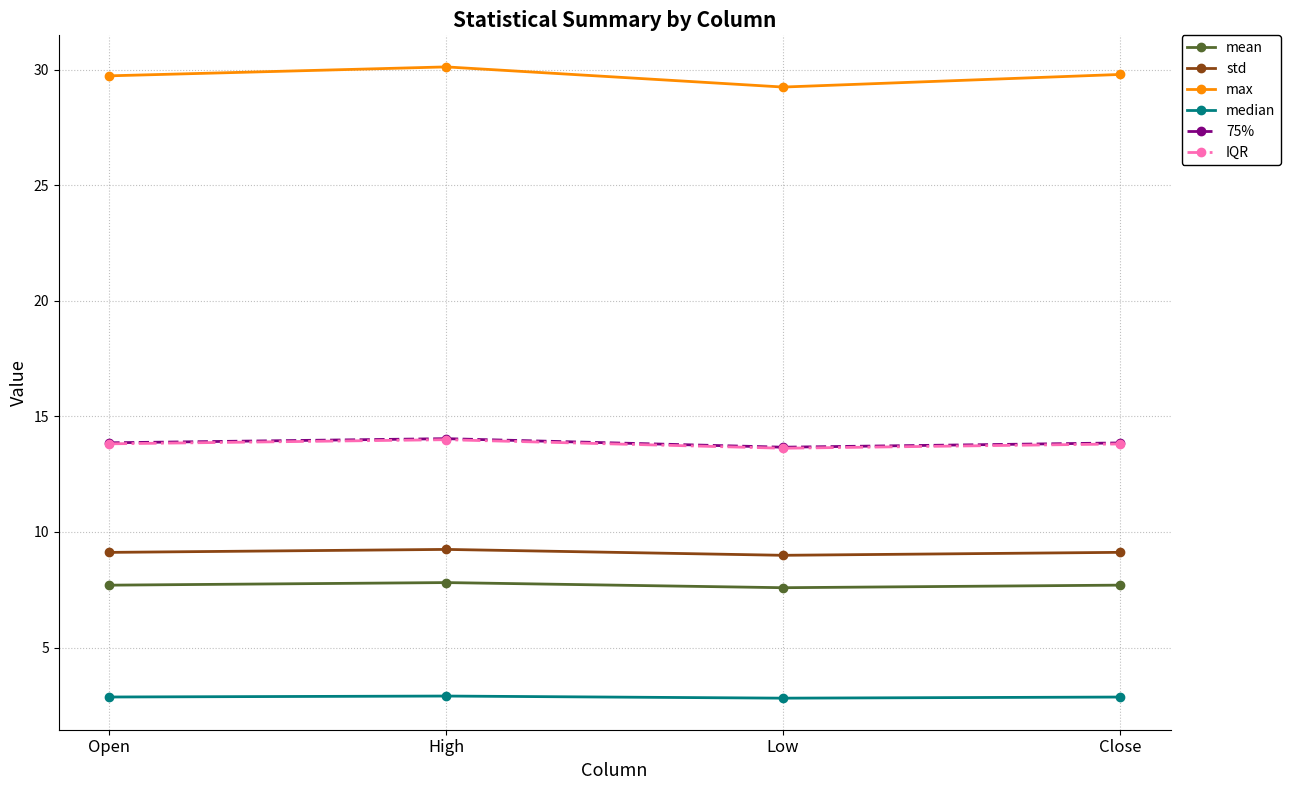

What is the spread (max minus min) of values at High?

27.2